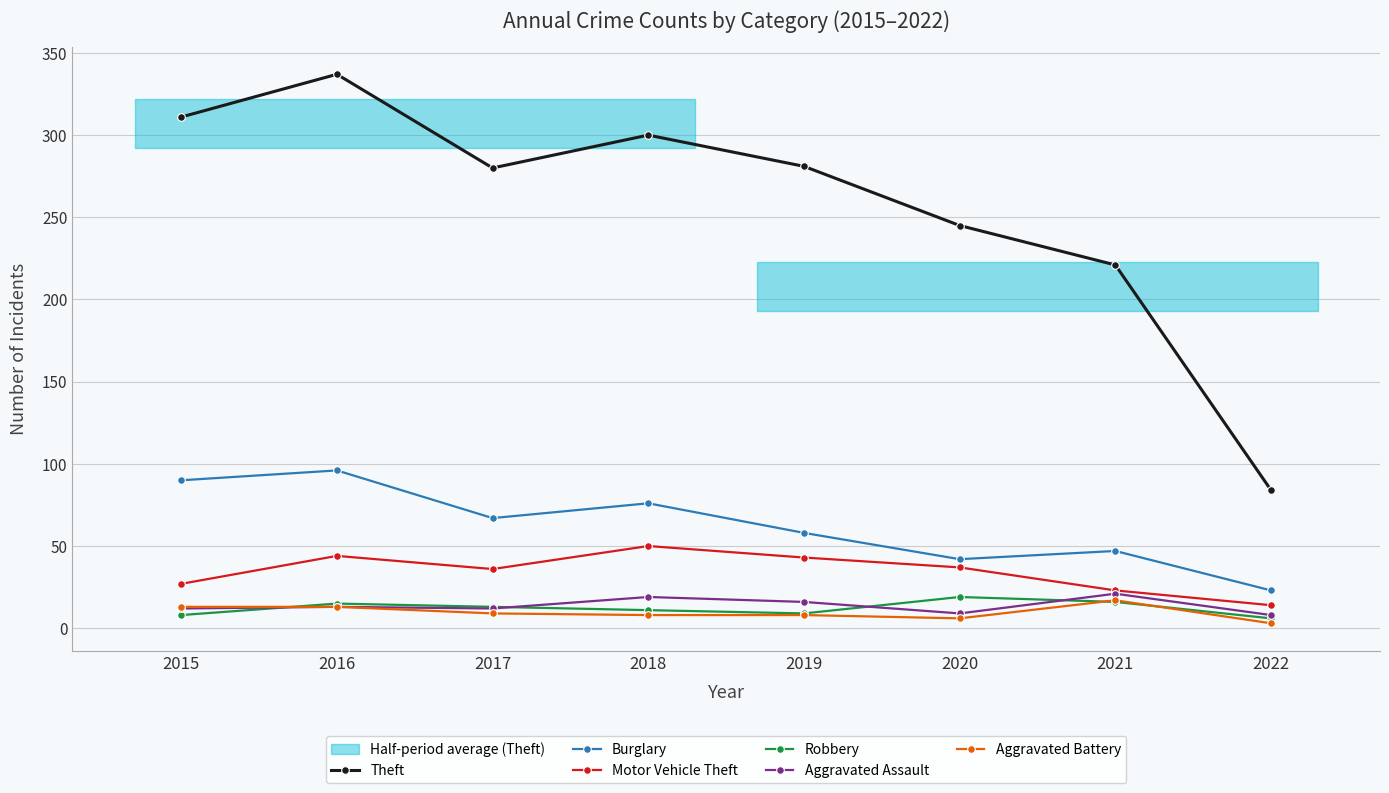

Which series has the largest range (max minus min)?

Theft